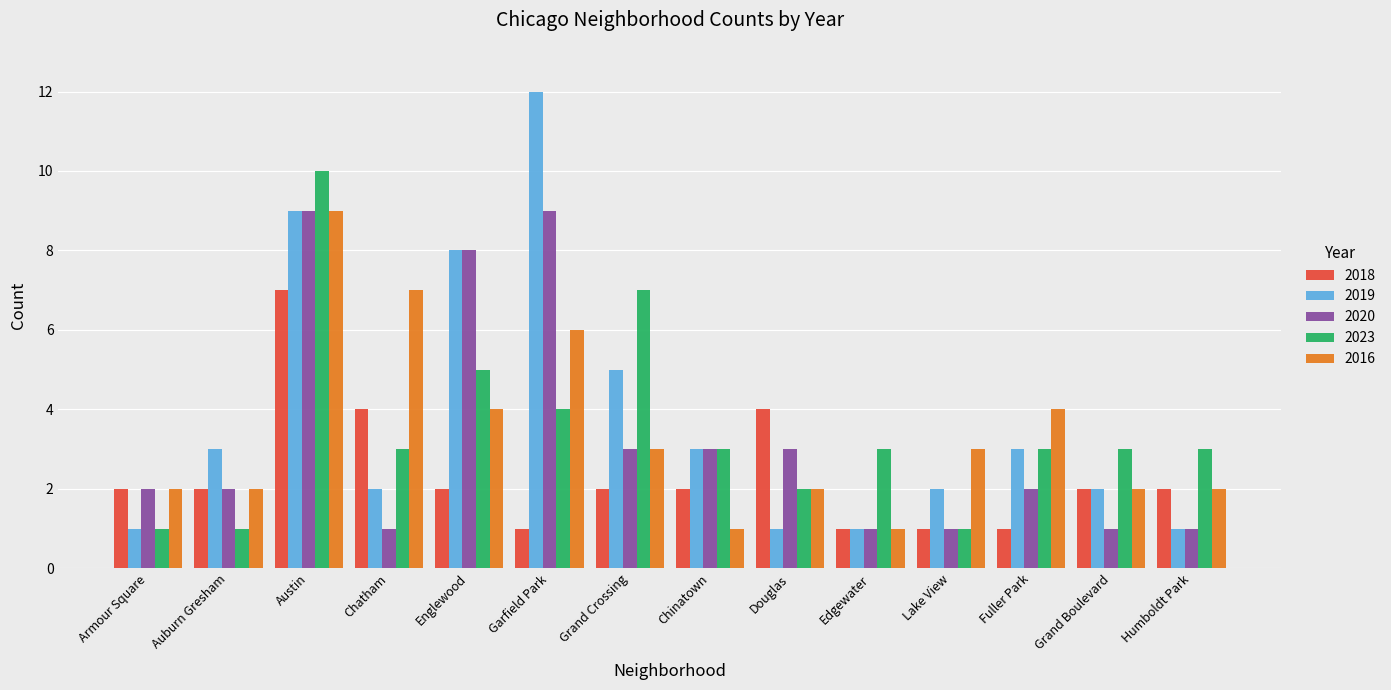

What position from the right is Auburn Gresham?

13